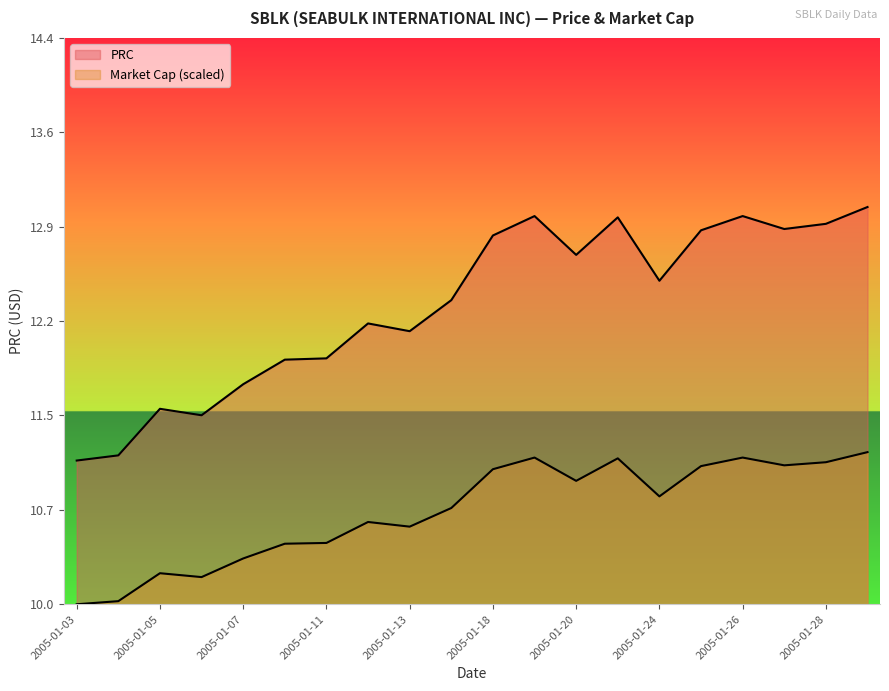

Does the chart have visible grid lines?

No